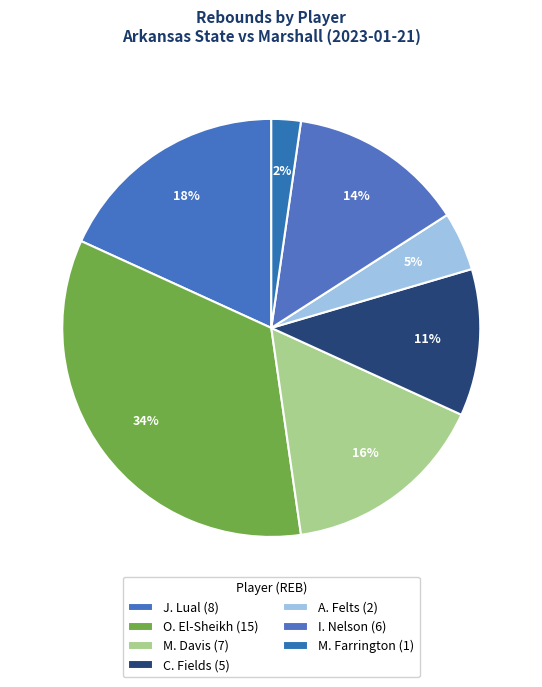

How many slices are in this pie chart?

7